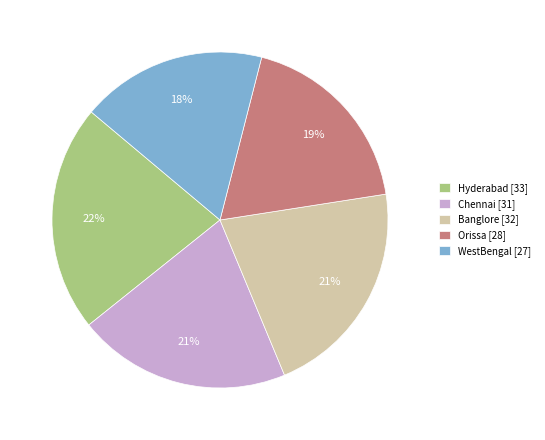

What is the largest slice in the pie chart?

Hyderabad